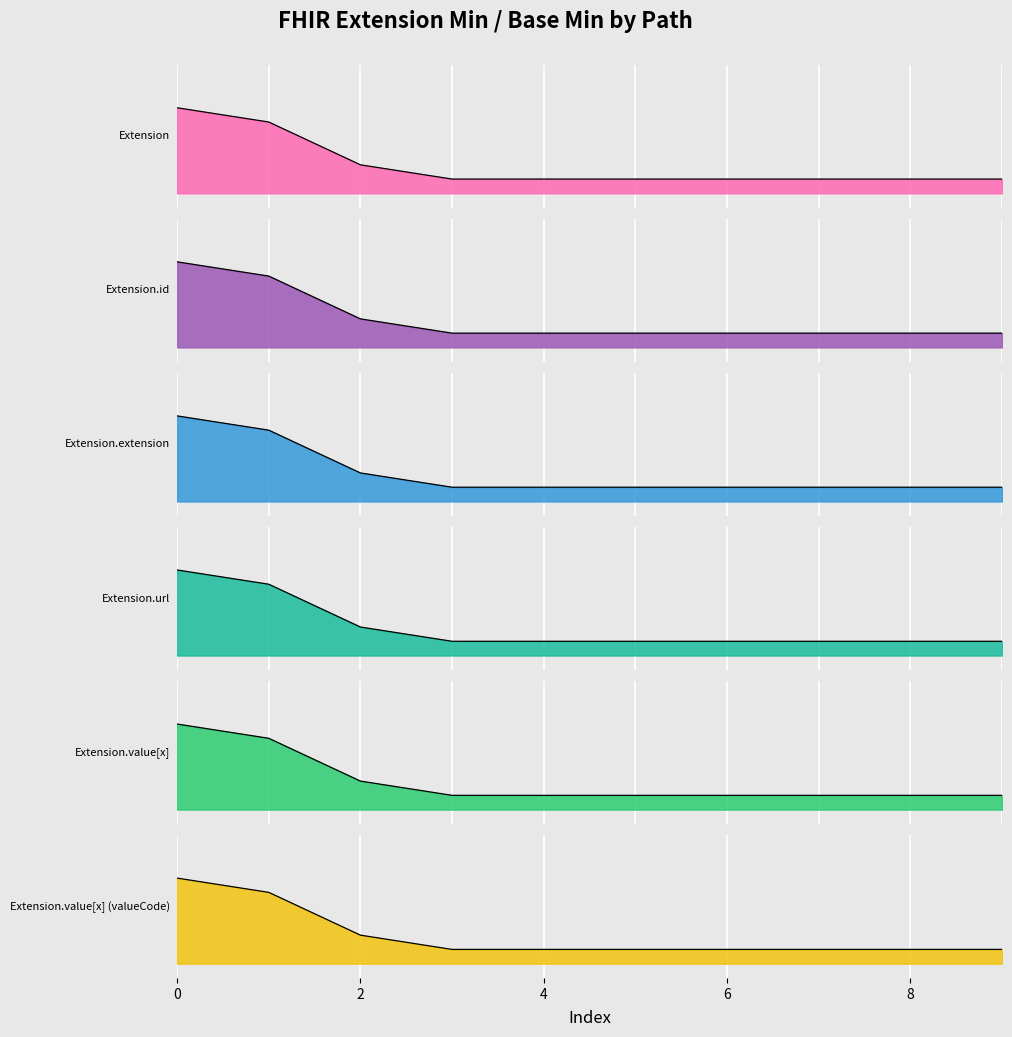

Which series changed the most between 0 and 1?

Extension